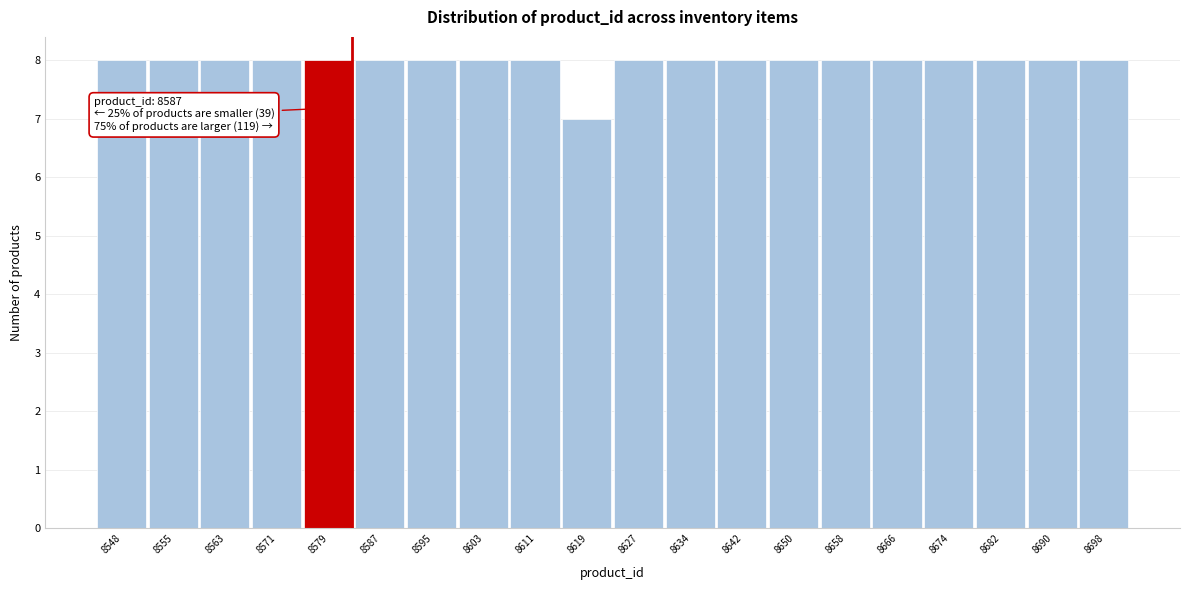

Reading right to left, list all the values displayed in this chart.

8	8	8	8	8	8	8	8	8	8	7	8	8	8	8	8	8	8	8	8